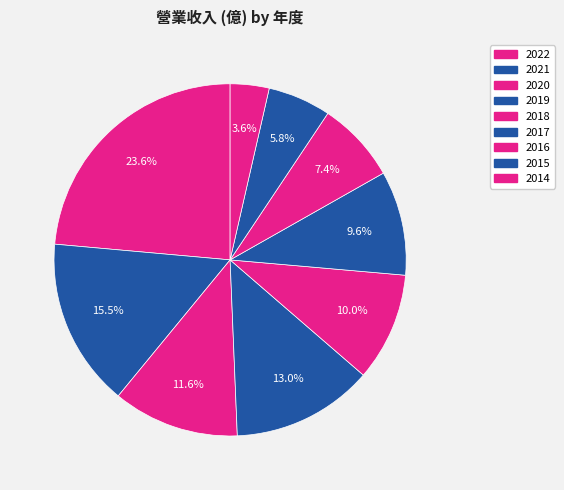

How many segments does this pie chart have?

9